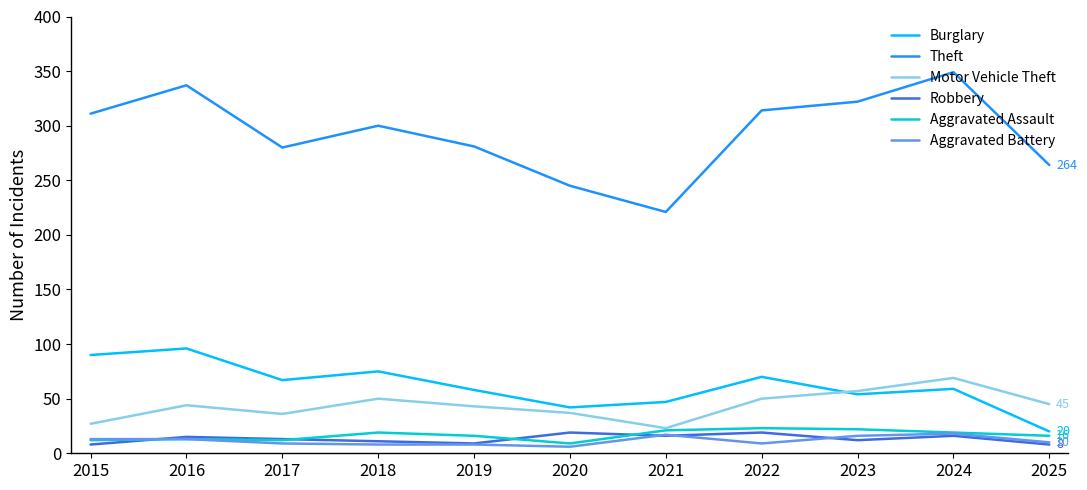

Which series has the largest range (max minus min)?

Theft